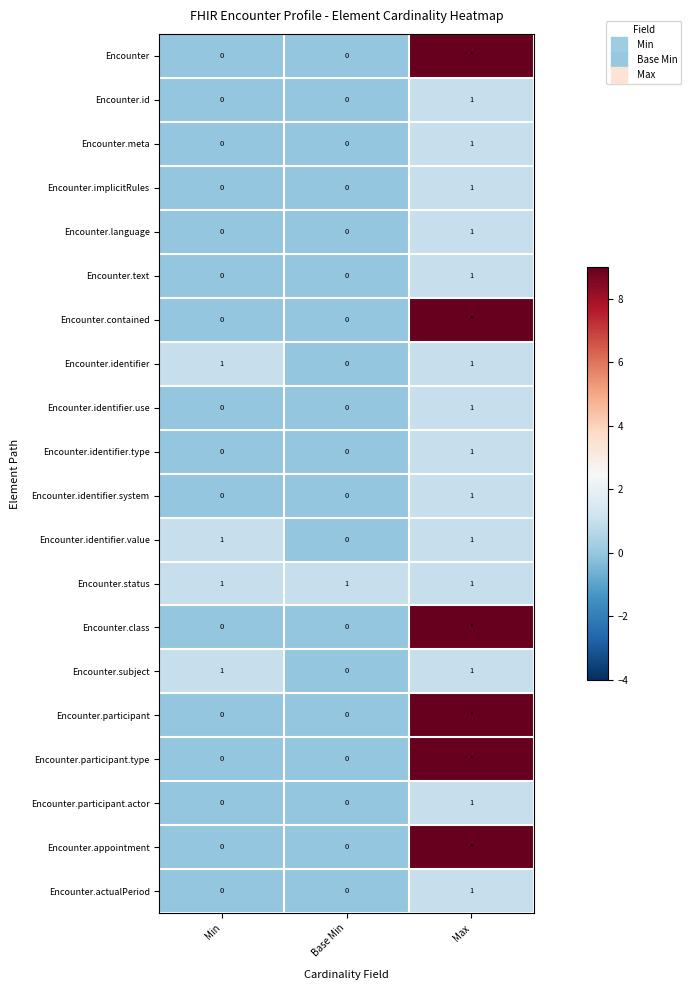

At how many categories does at least one series exceed 5?

1